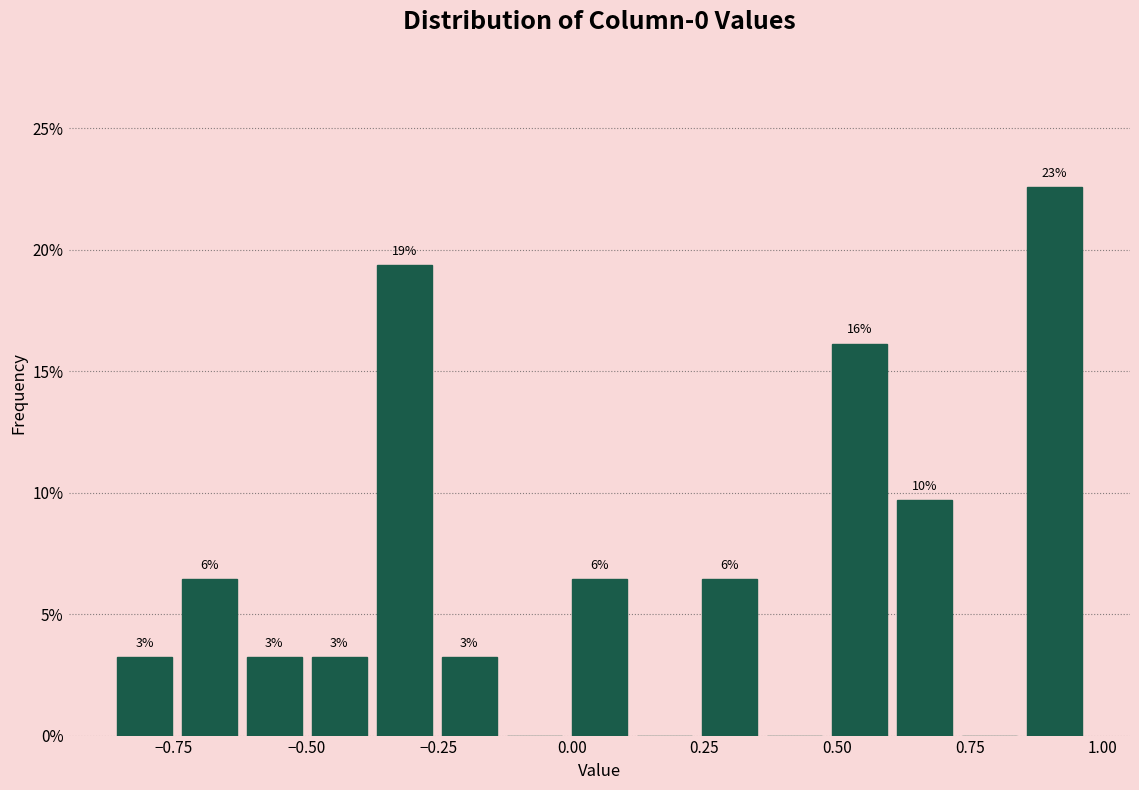

Around what value on the x-axis is the tallest bar? Give the approximate position of its centre, as read against the axis.

0.90